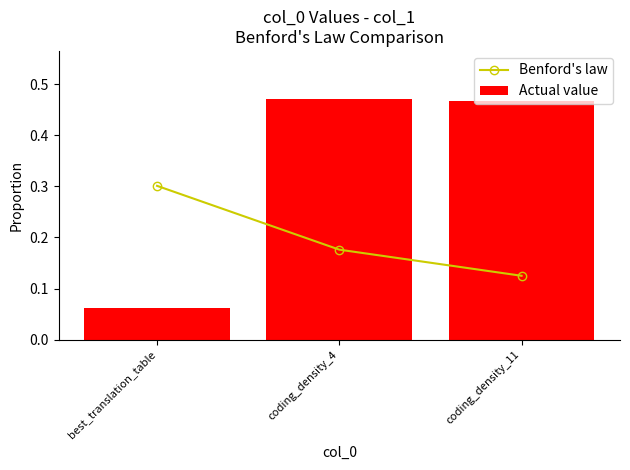

Is the value of Actual value at coding_density_11 greater than the value of Benford's law at coding_density_4?

Yes